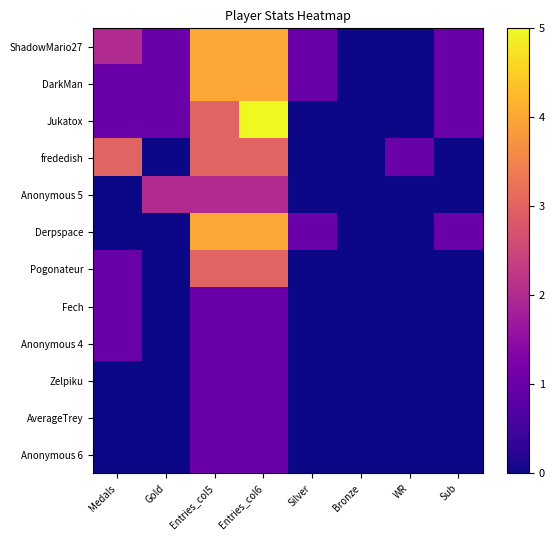

At which category does the chart reach its peak across all series?

Entries_col6